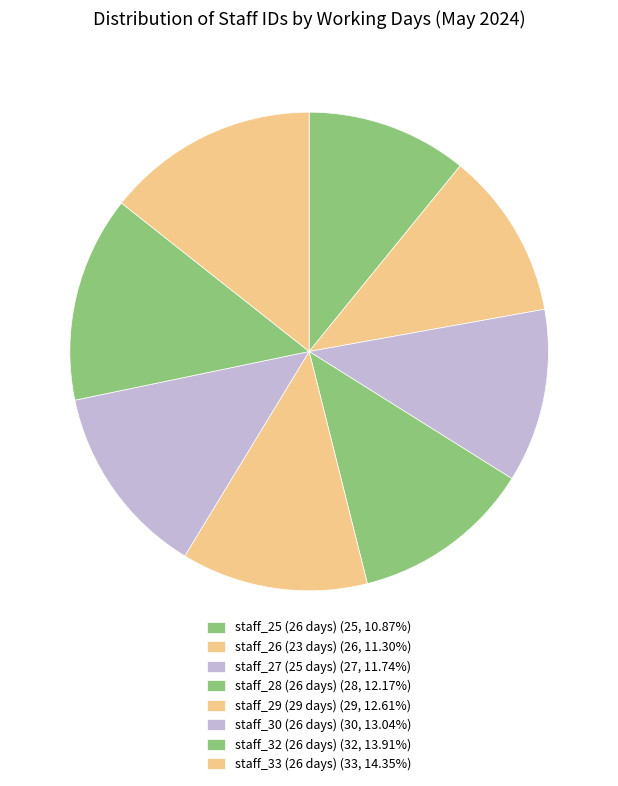

Is the sum of staff_33 (26 days) and staff_30 (26 days) greater than half?

No